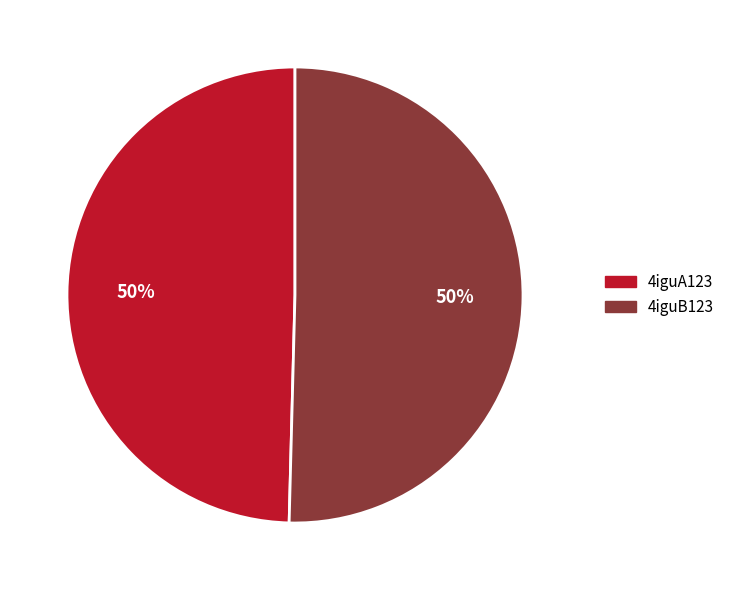

Is the sum of 4iguB123 and 4iguA123 greater than half?

Yes